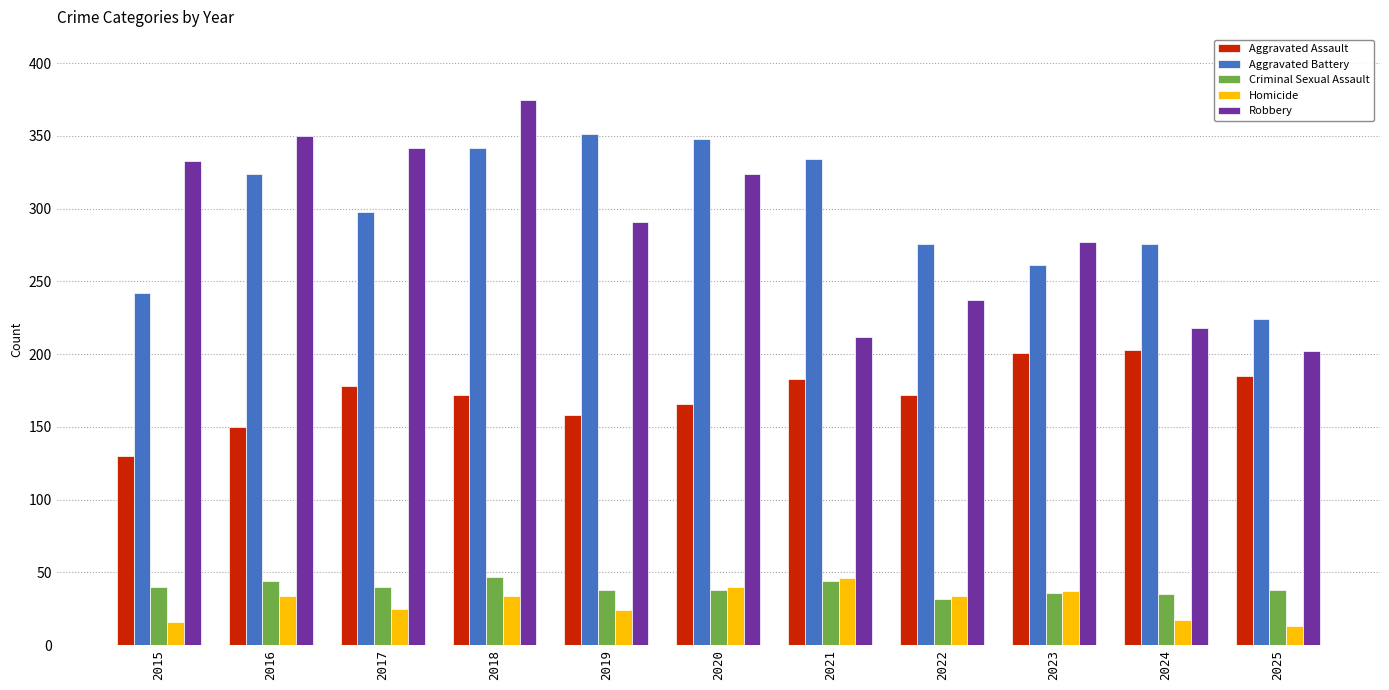

At 2015, list the series in order from smallest to largest.

Homicide, Criminal Sexual Assault, Aggravated Assault, Aggravated Battery, Robbery